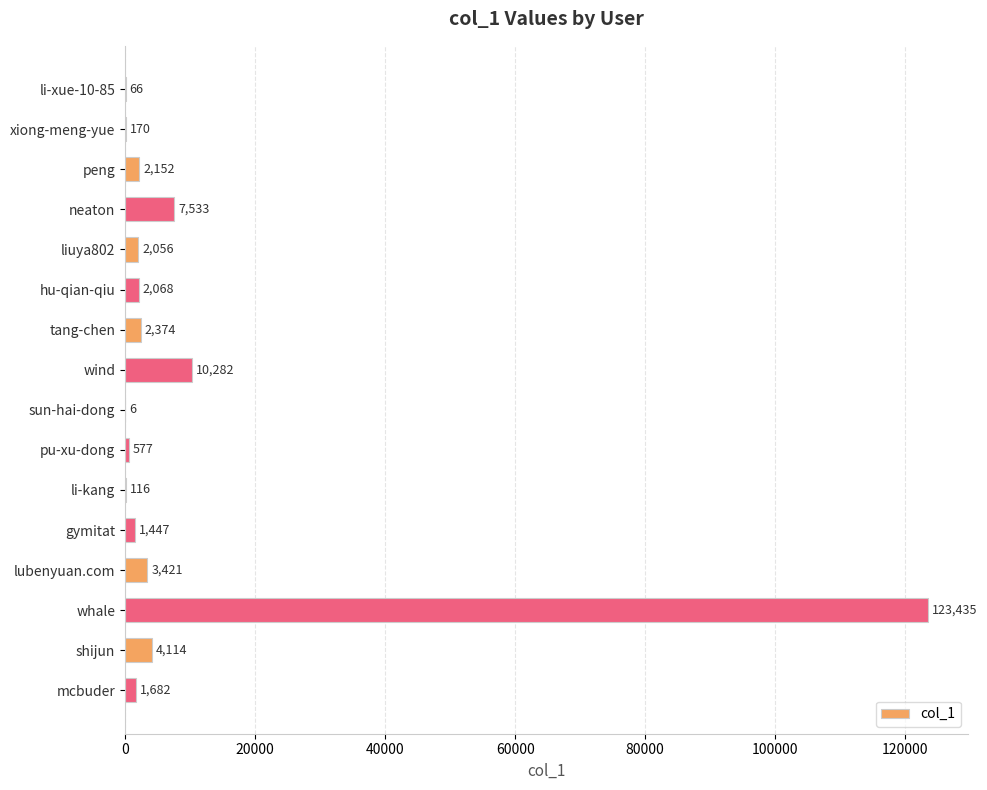

Reading top to bottom, transcribe all the data shown in this chart.

li-xue-10-85=66	xiong-meng-yue=170	peng=2152	neaton=7533	liuya802=2056	hu-qian-qiu=2068	tang-chen=2374	wind=10282	sun-hai-dong=6	pu-xu-dong=577	li-kang=116	gymitat=1447	lubenyuan.com=3421	whale=123435	shijun=4114	mcbuder=1682